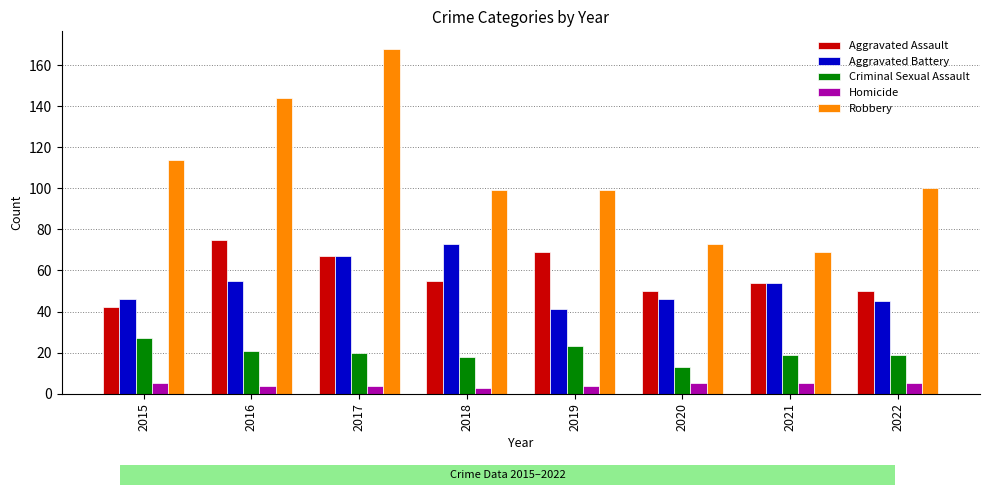

What is the sum of all Aggravated Battery values?

427